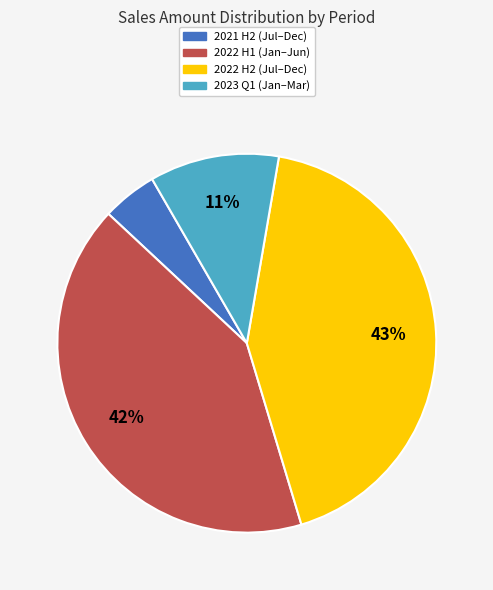

Is there any slice that represents more than half of the pie?

No